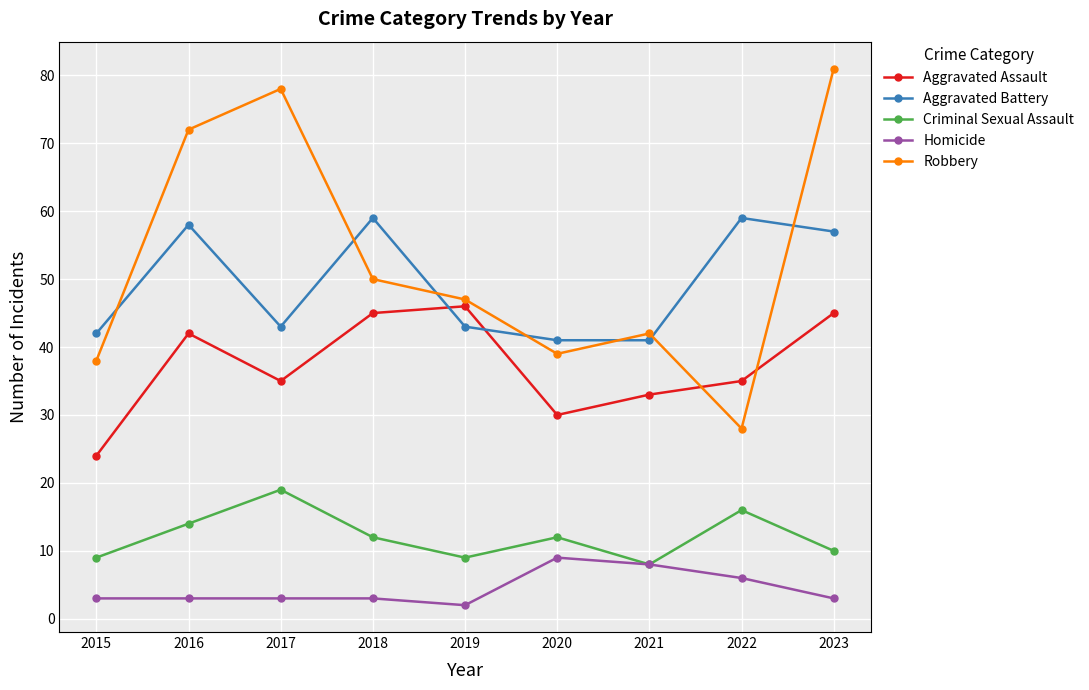

What is the approximate value of Aggravated Battery at 2019?

43